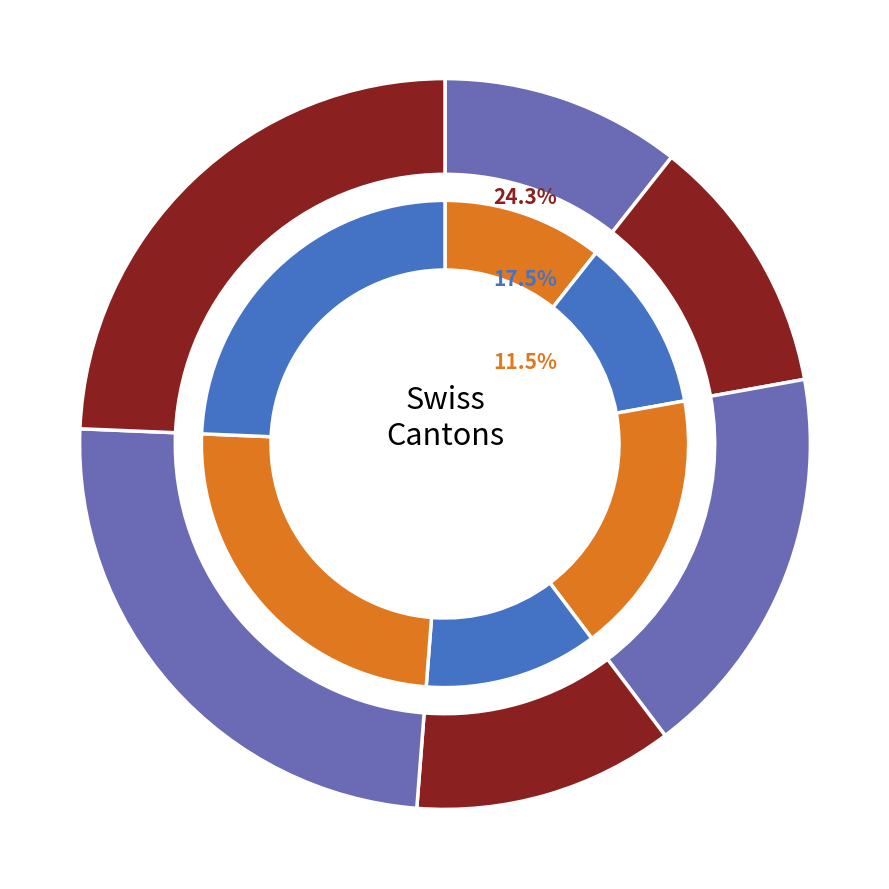

To the nearest percent, what is the difference between the largest and smallest slice percentages?

14%